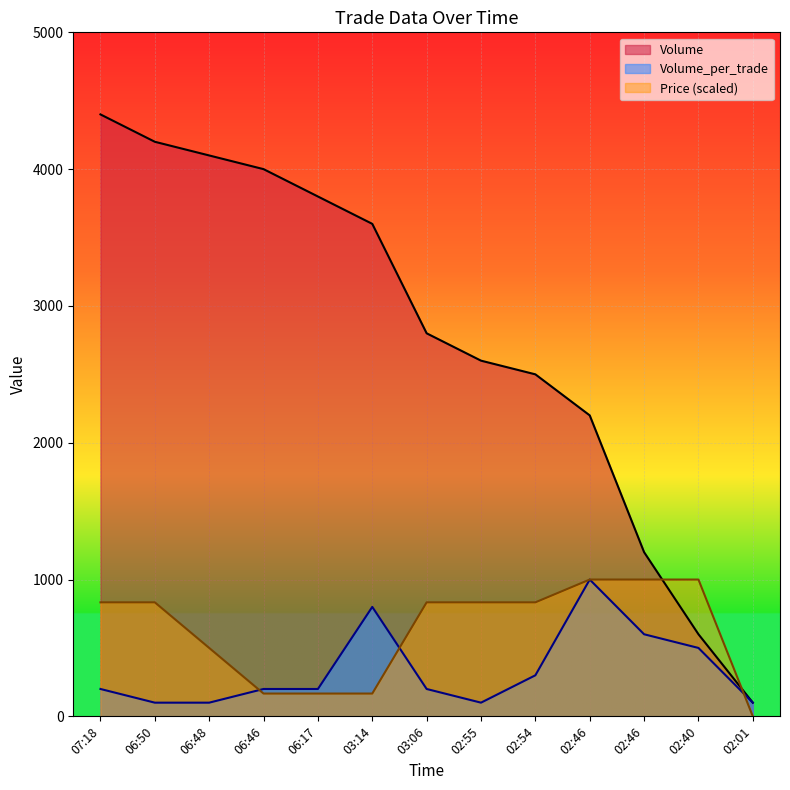

Where is Volume nearest to the value 2250?

02:46